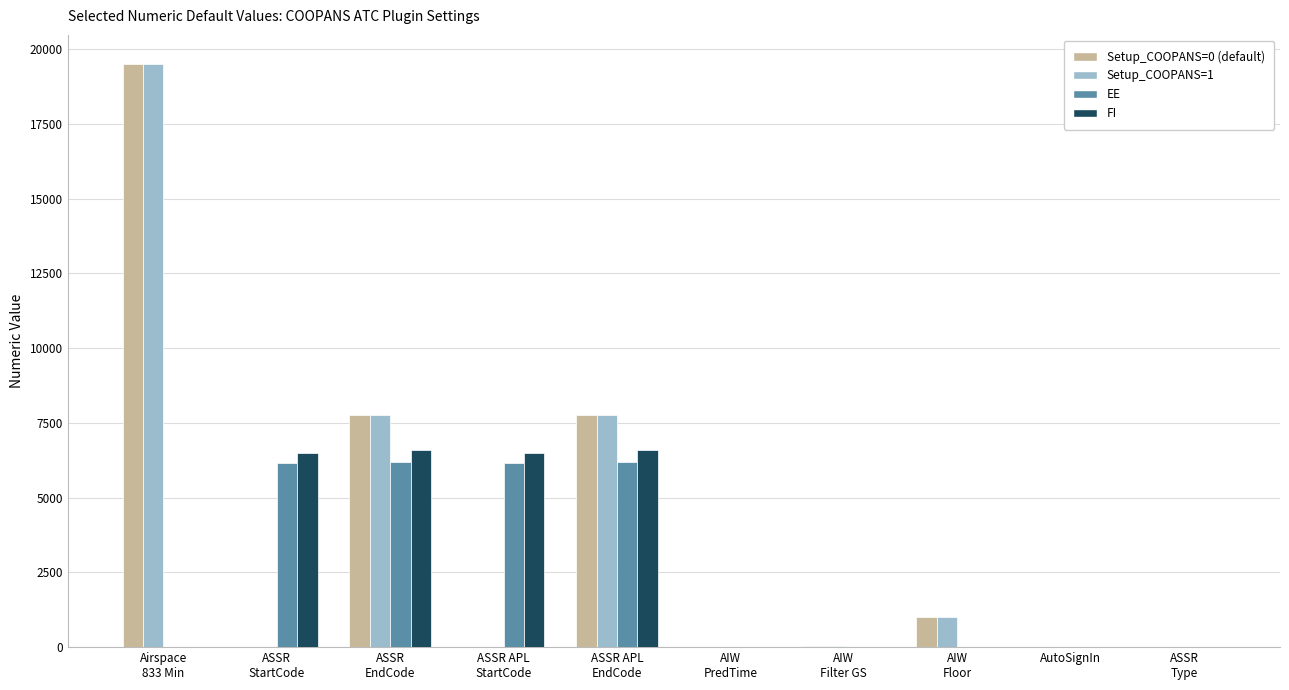

Count the number of categories in the chart.

10